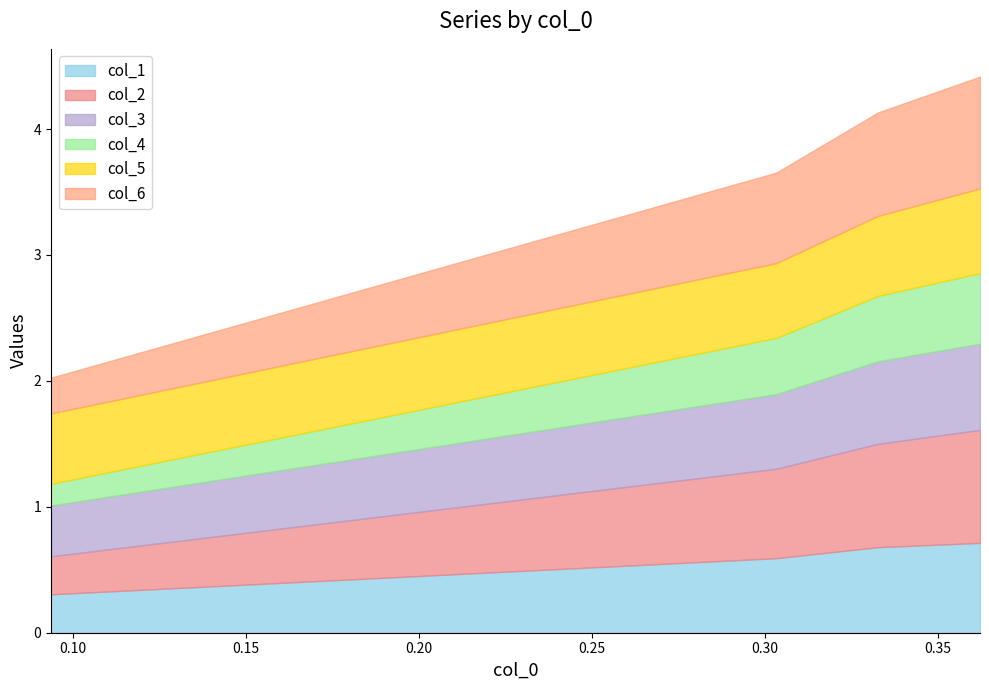

Reading left to right, list all the values displayed in this chart.

col_1: 0.362218371=0.7	0.332755633=0.7	0.303292894=0.6	0.093587522=0.3
col_2: 0.362218371=0.9	0.332755633=0.8	0.303292894=0.7	0.093587522=0.3
col_3: 0.362218371=0.7	0.332755633=0.7	0.303292894=0.6	0.093587522=0.4
col_4: 0.362218371=0.6	0.332755633=0.5	0.303292894=0.4	0.093587522=0.2
col_5: 0.362218371=0.7	0.332755633=0.6	0.303292894=0.6	0.093587522=0.6
col_6: 0.362218371=0.9	0.332755633=0.8	0.303292894=0.7	0.093587522=0.3